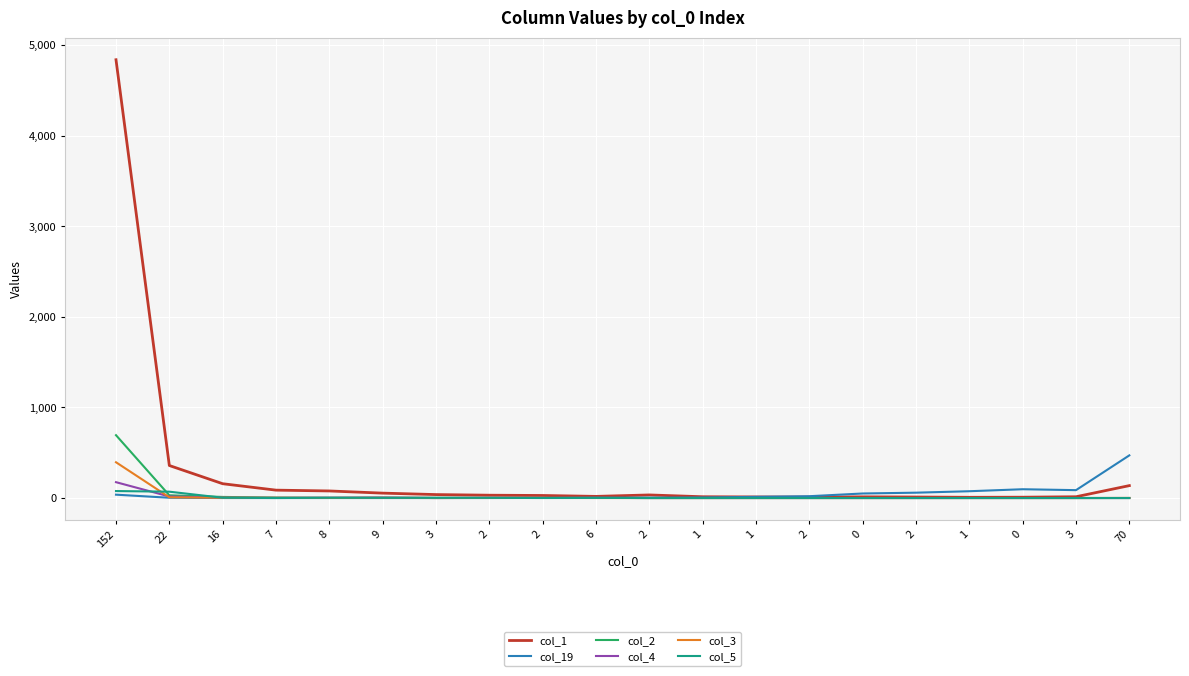

Rank the series by their maximum value, from lowest to highest.

col_5, col_4, col_3, col_19, col_2, col_1